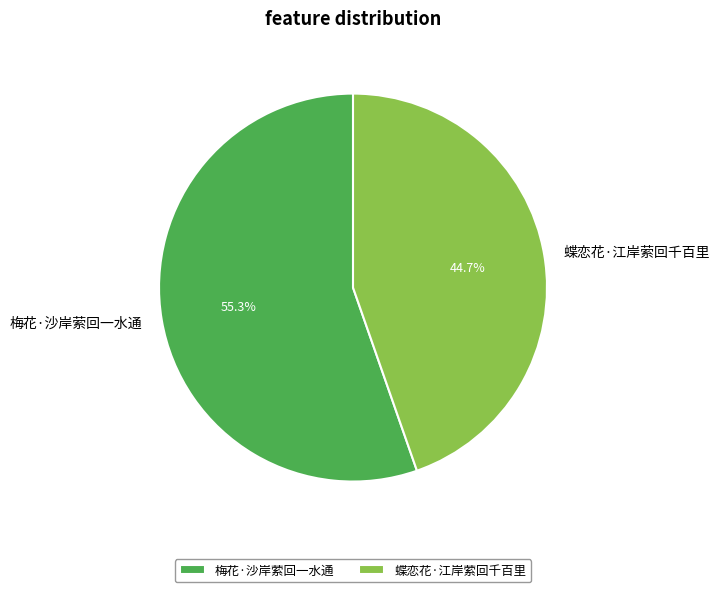

What is the largest slice in the pie chart?

梅花·沙岸萦回一水通